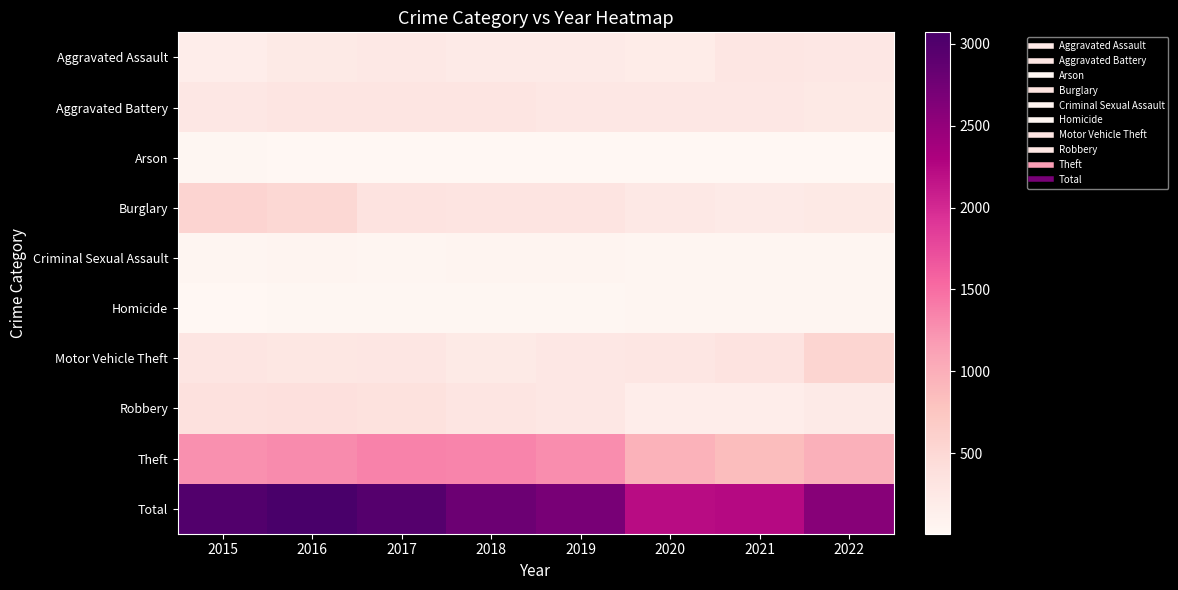

What is the total value across all series at 2018?

5574